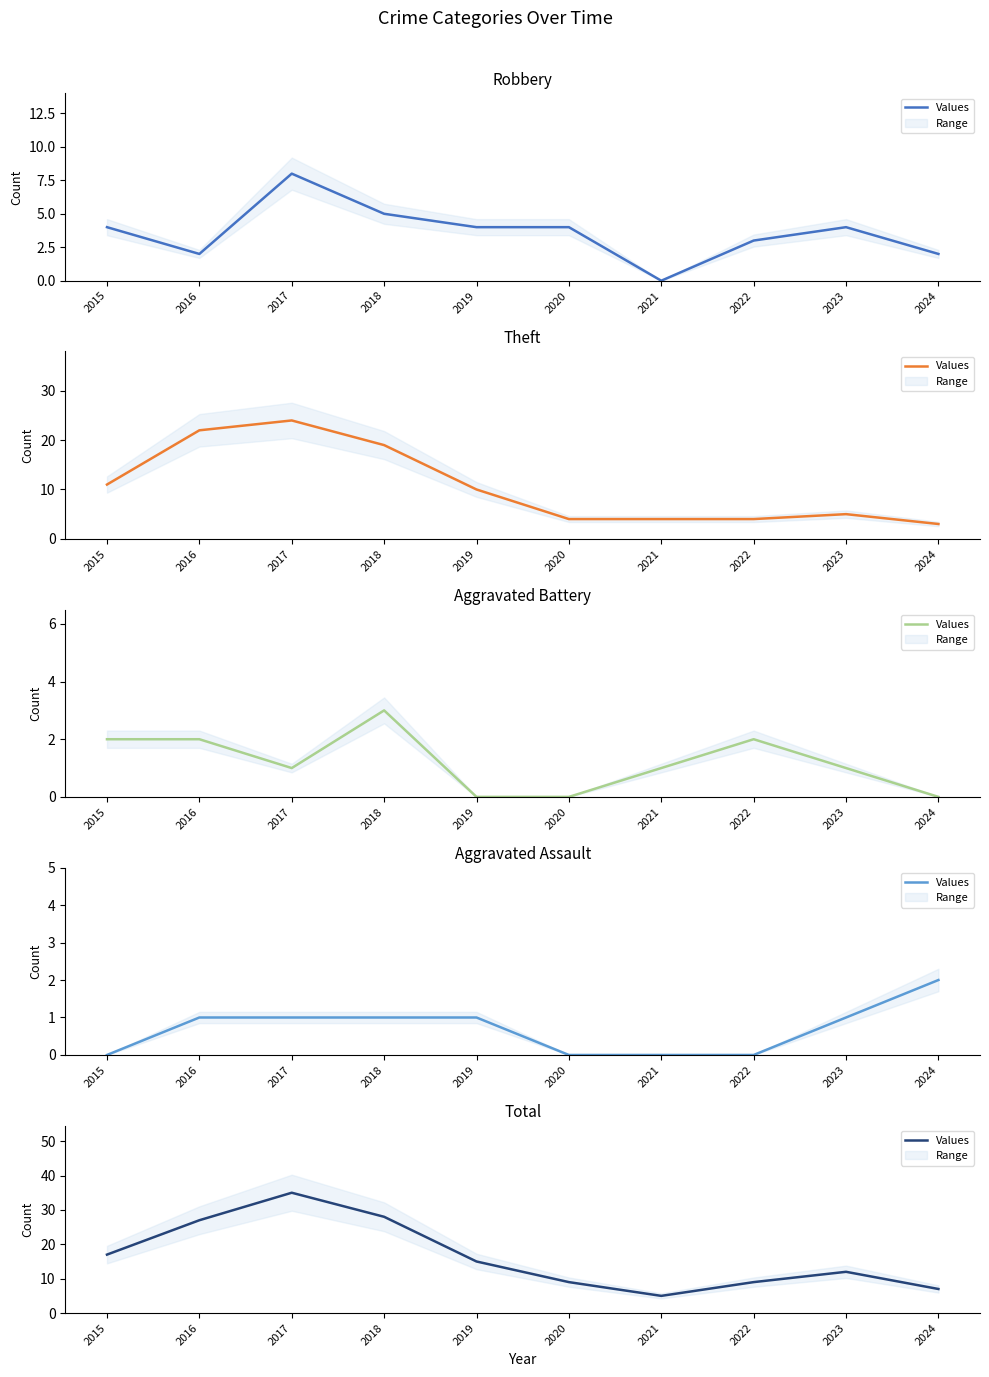

Where does the data first go above 15?

2015